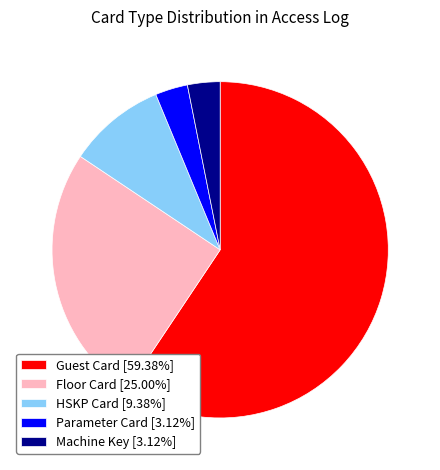

Is the sum of Parameter Card [3.12%] and Machine Key [3.12%] greater than half?

No